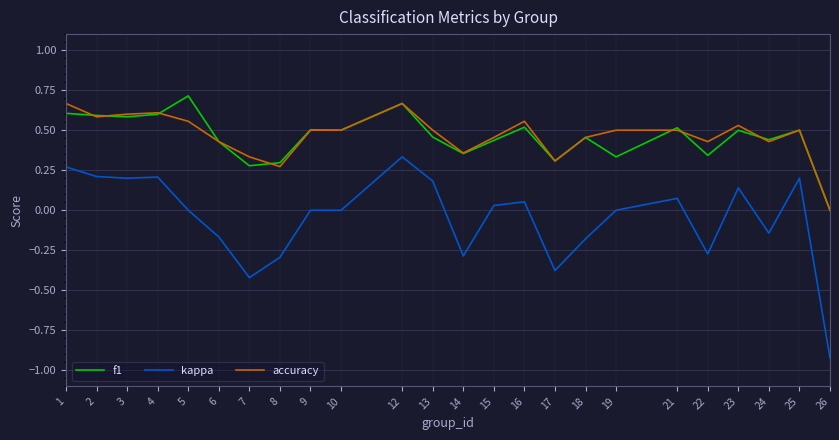

At which label does kappa reach its peak?

12